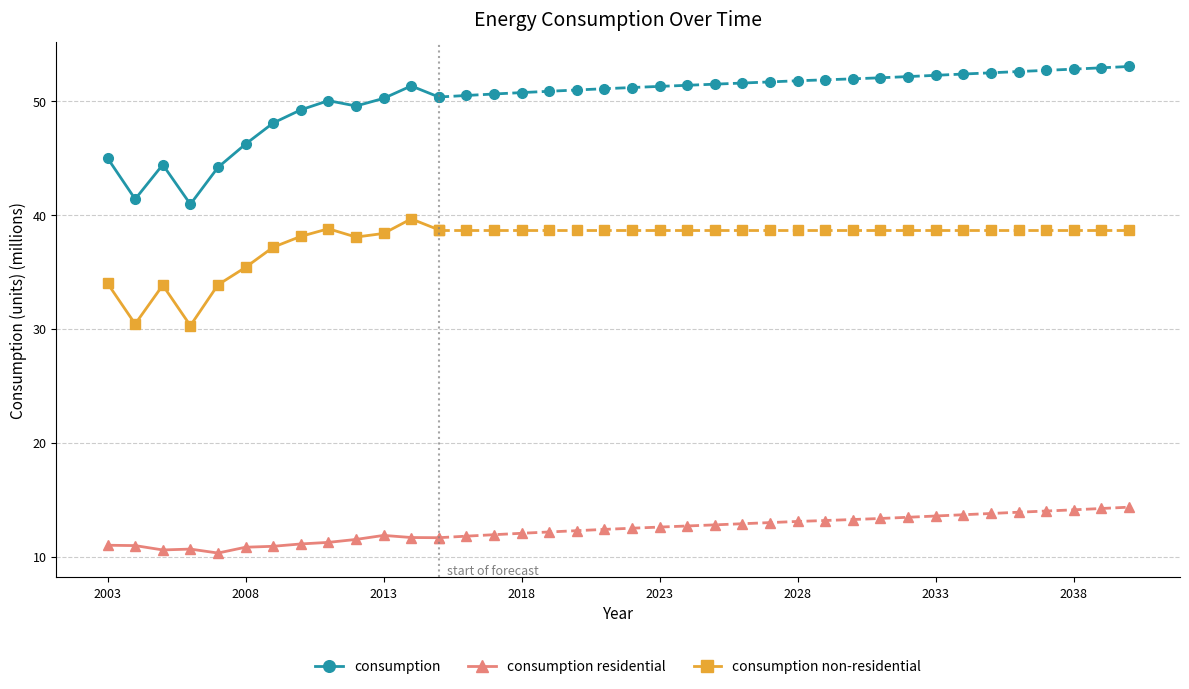

What is the lowest value of the consumption series?

41.0